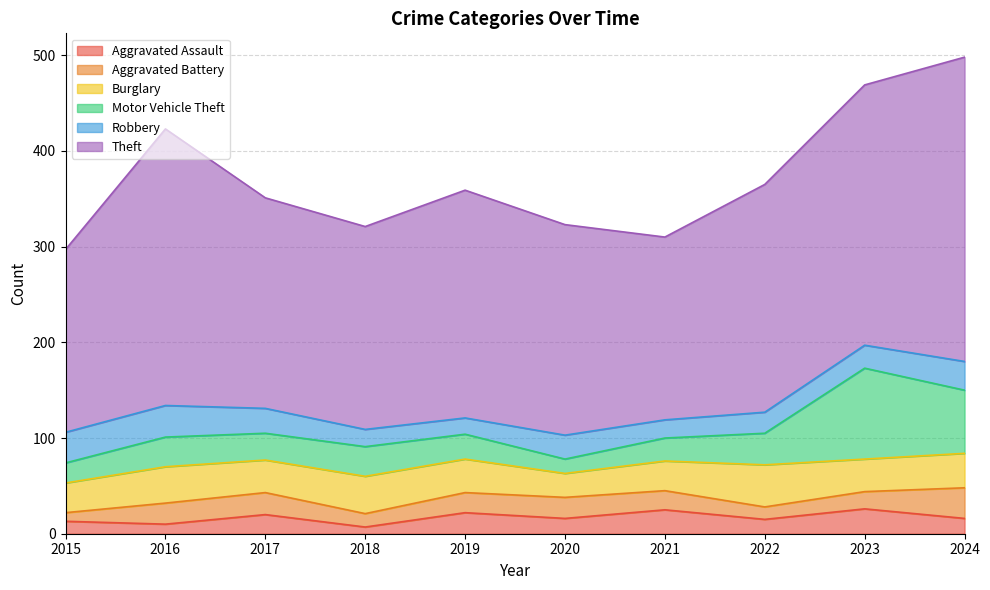

Is the value of Burglary at 2017 greater than the value of Theft at 2021?

No